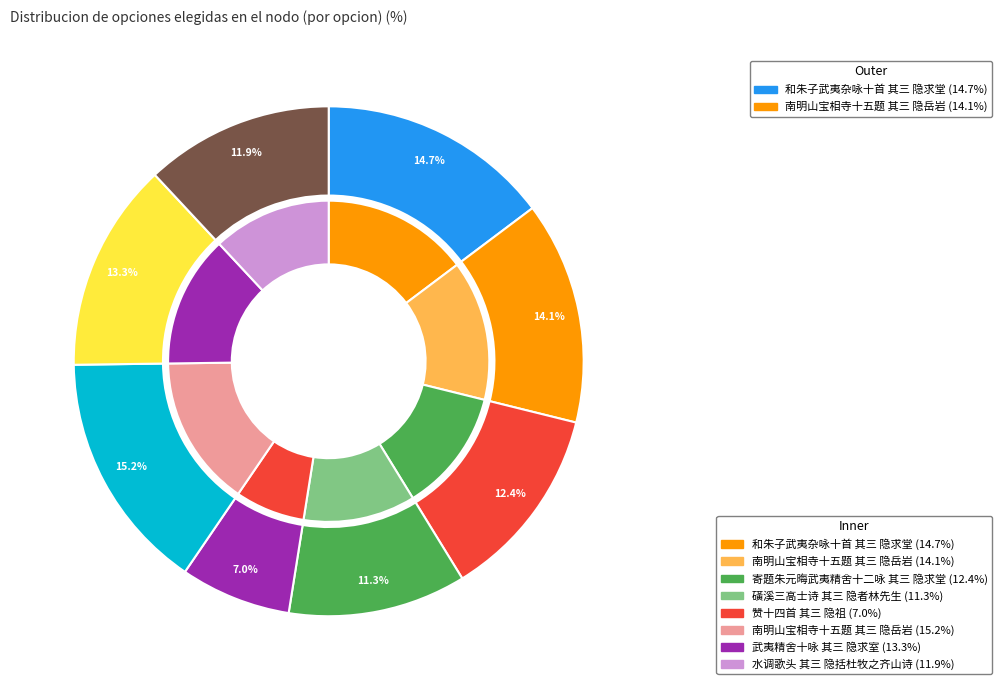

What is the change in value from 南明山宝相寺十五题 其三 隐岳岩 to 赞十四首 其三 隐祖?

-526155